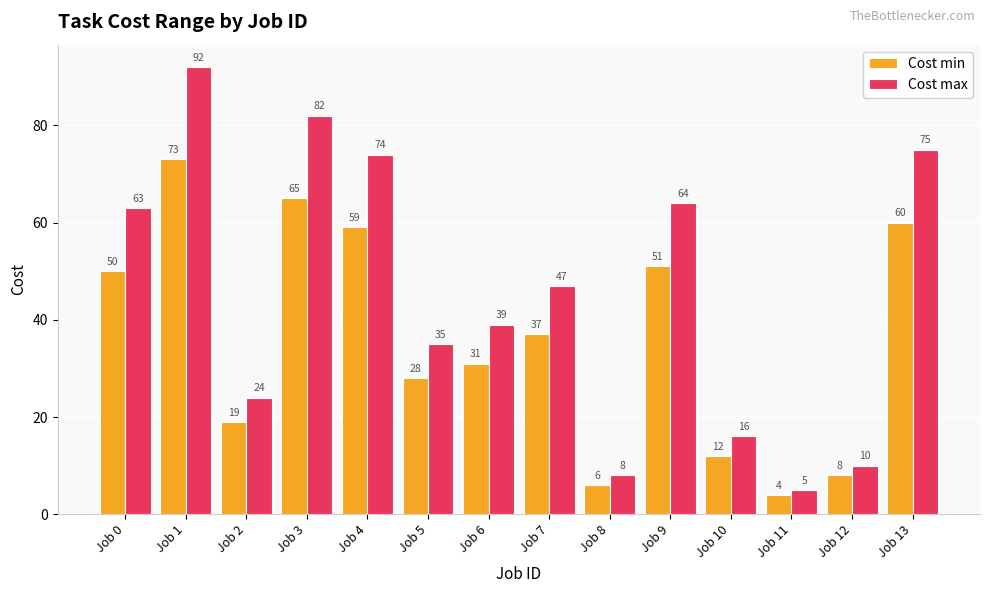

Where does the Cost min series first go above 37?

Job 0